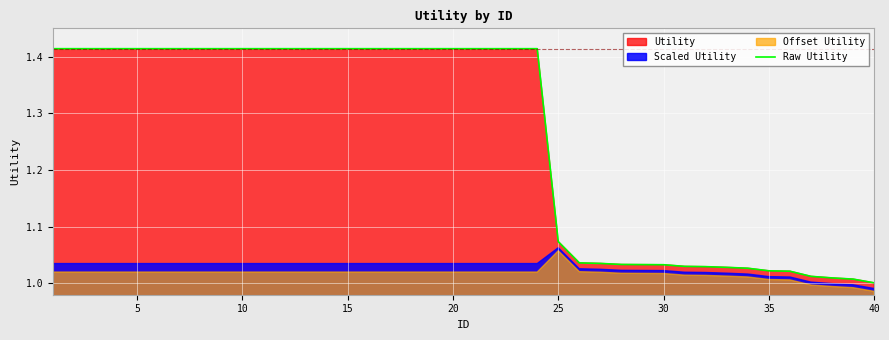

The Raw Utility series shows 2.2 at 10. True or false?

False